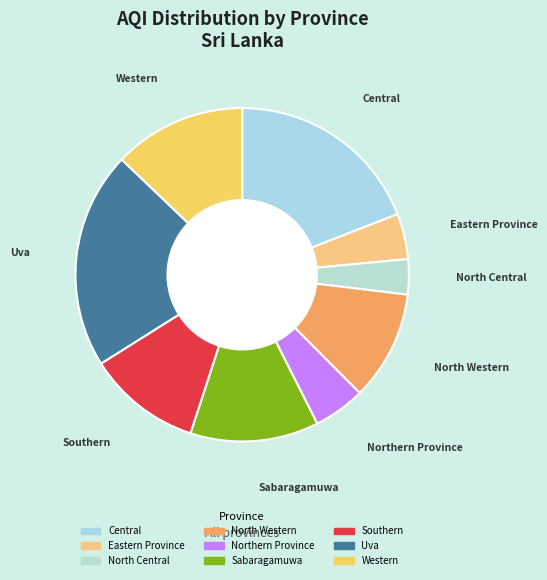

Count the number of slices in the pie.

9